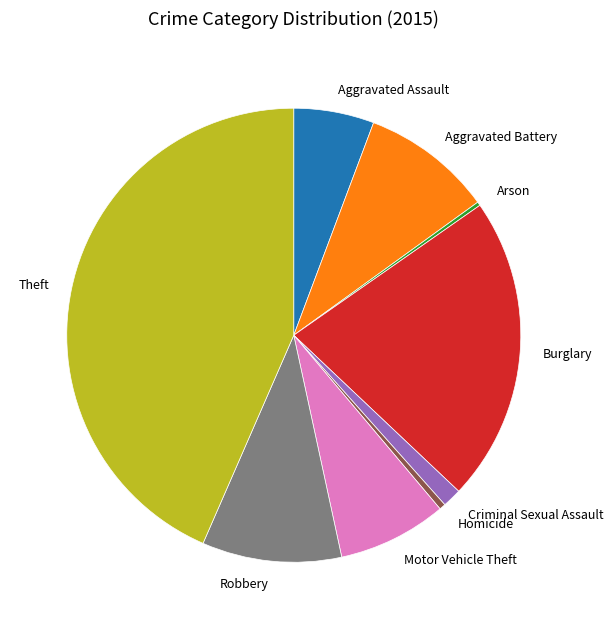

What is the largest slice in the pie chart?

Theft